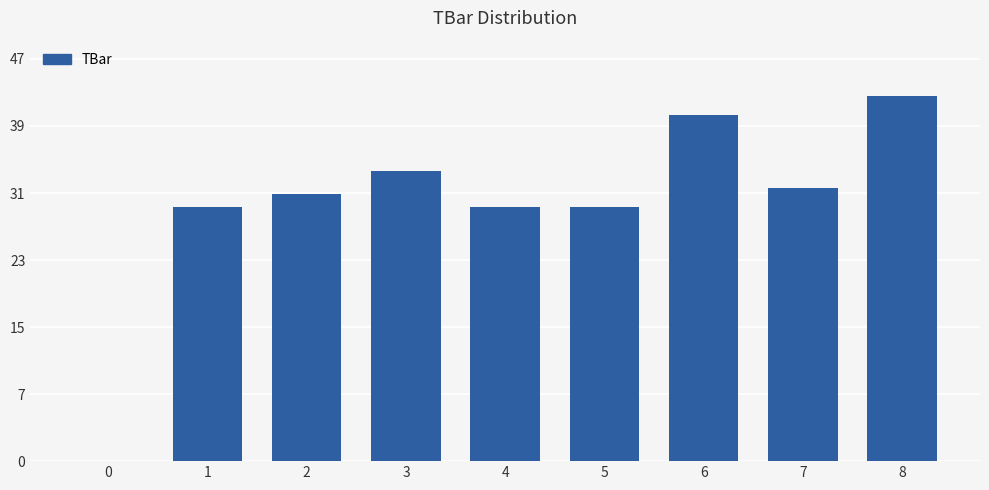

Are the bars horizontal?

No